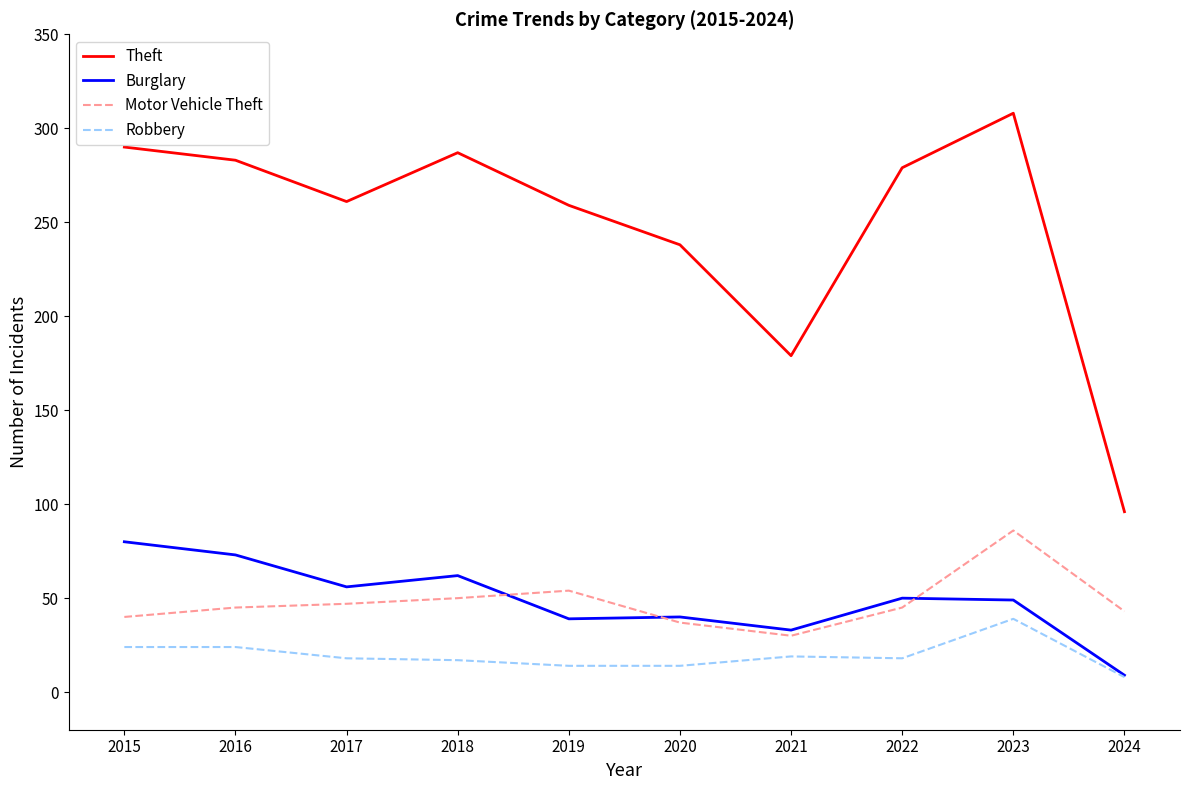

What is the difference between the highest and lowest values at 2018?

270